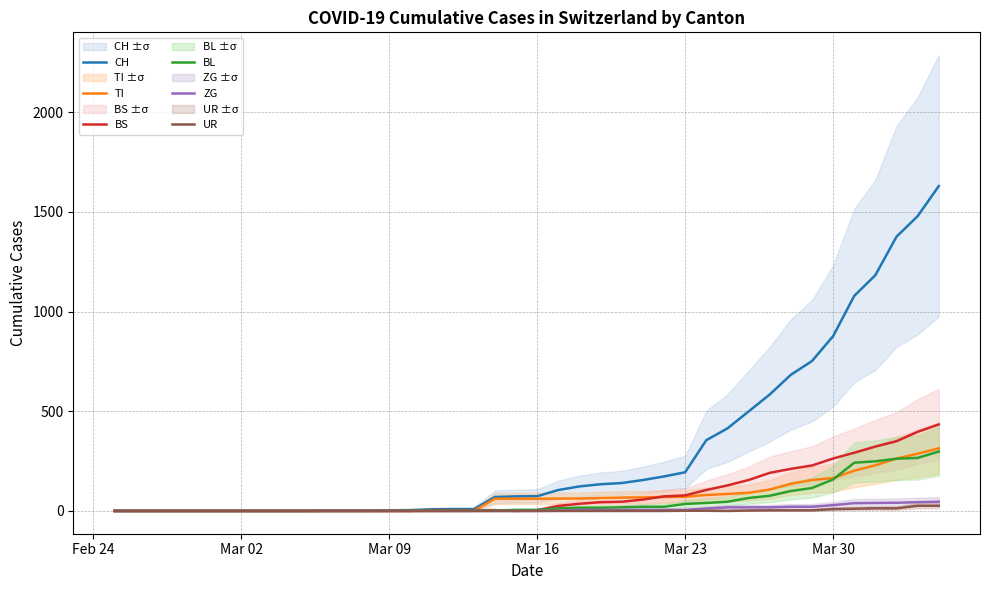

True or false: UR has a value of -18 at 8.

False